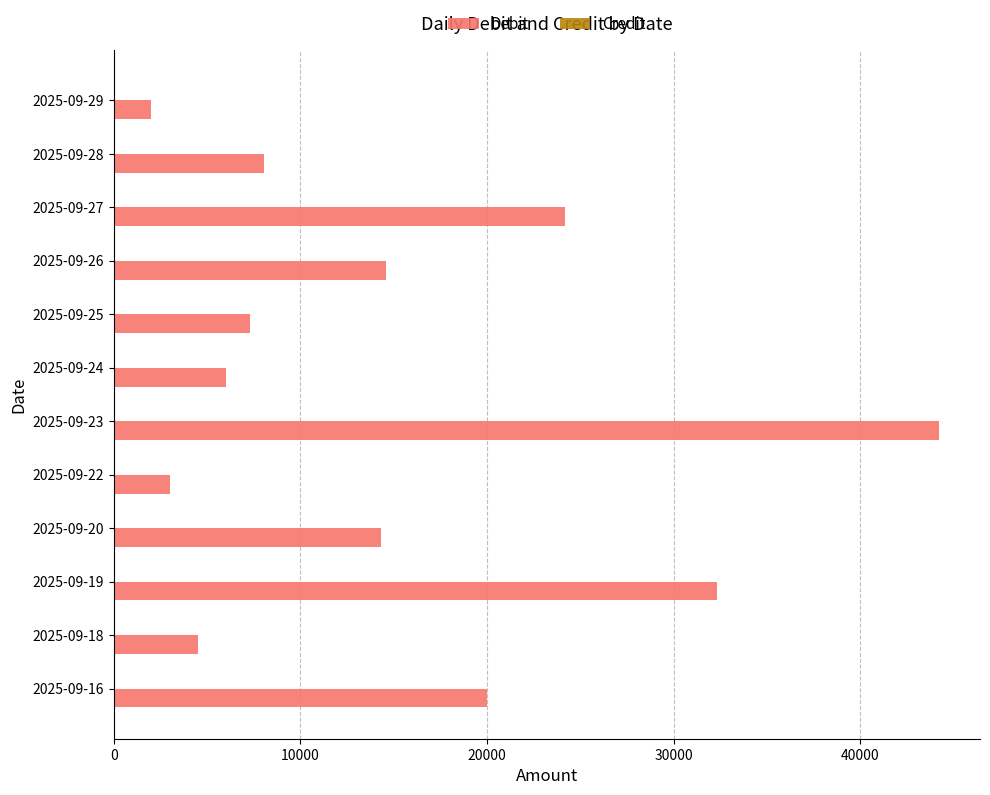

What is the change in value from 2025-09-27 to 2025-09-29?

-22200